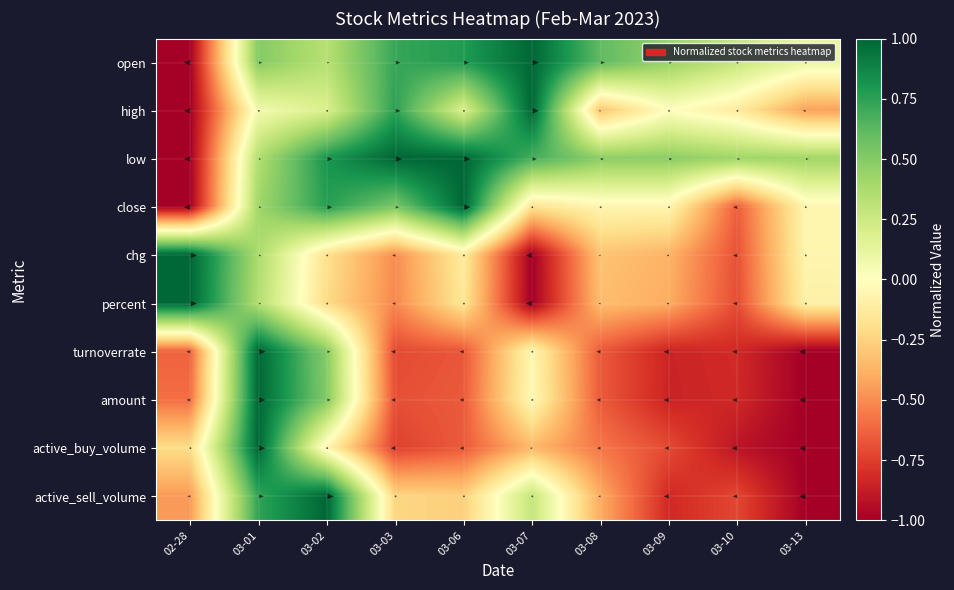

Count the number of categories in the chart.

10